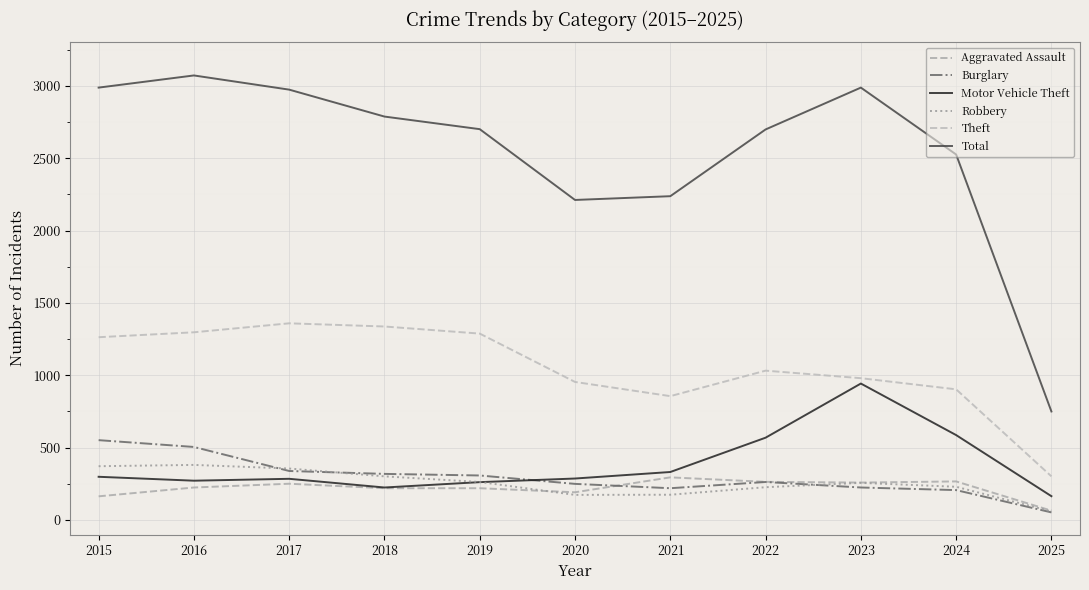

How many lines are shown in the chart?

6